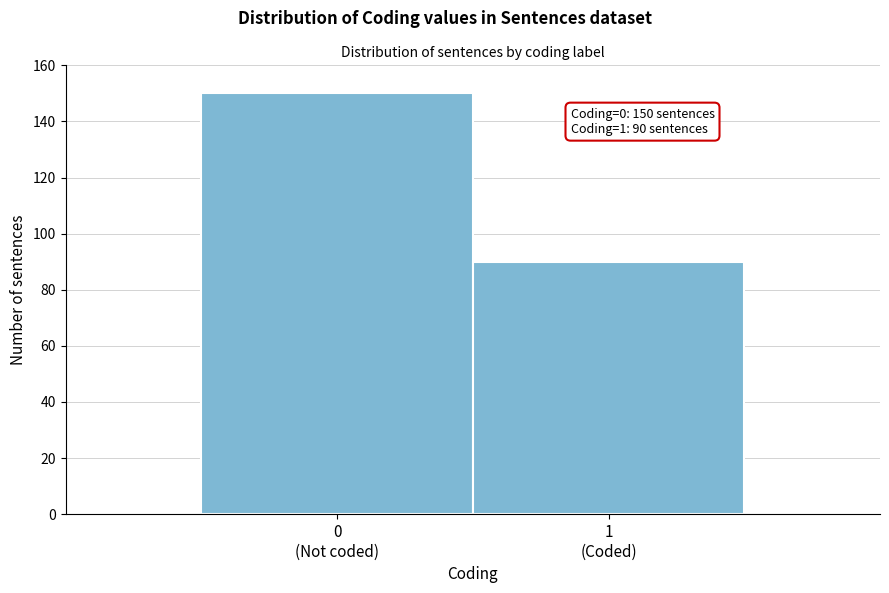

Reading left to right, list all the values displayed in this chart.

150	90